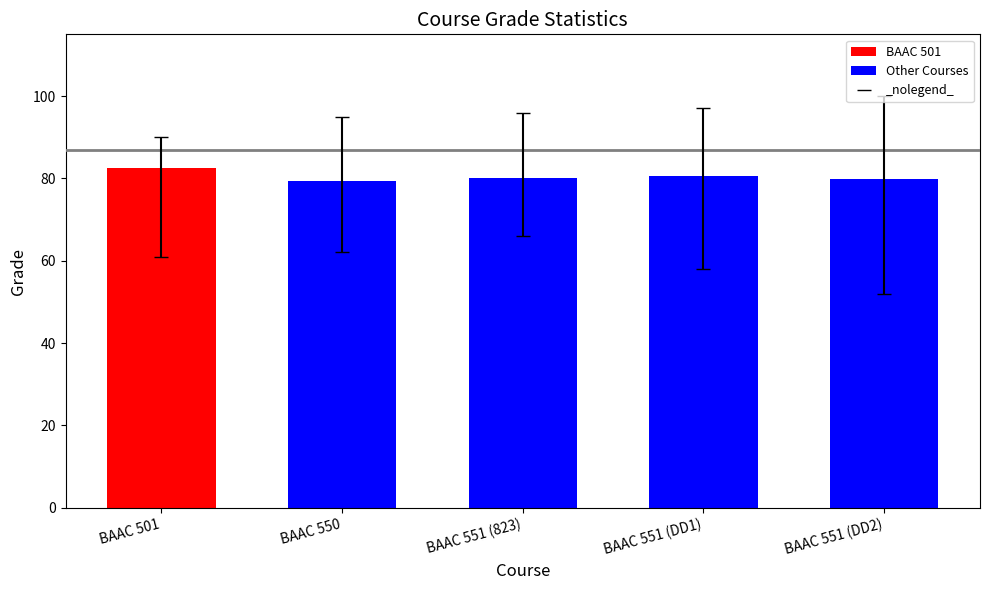

What position from the right is BAAC 501?

5